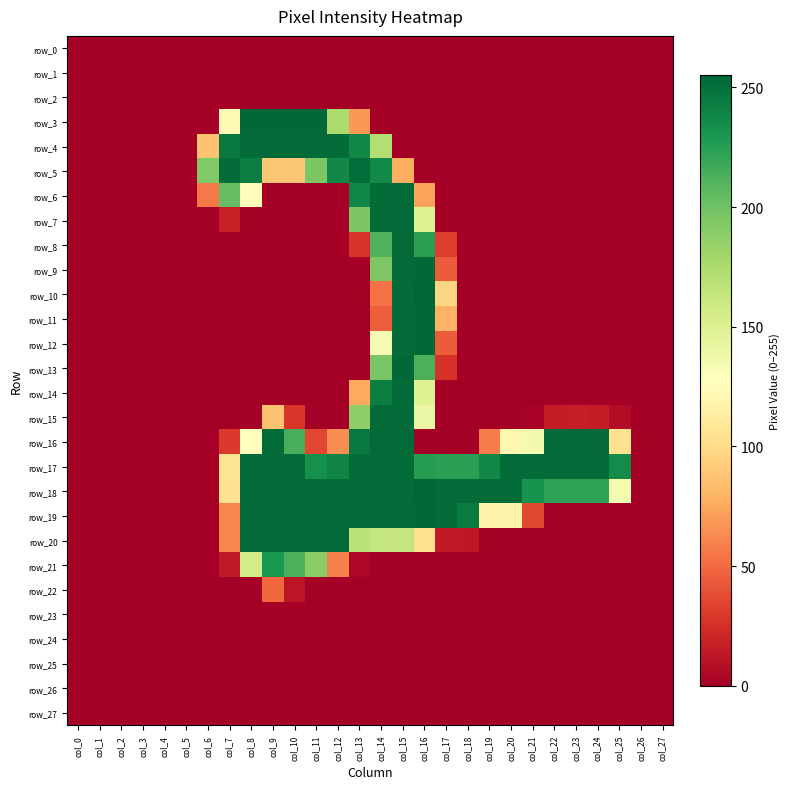

Reading left to right, what are all the values shown in this chart?

row_0: col_0=0	col_1=0	col_2=0	col_3=0	col_4=0	col_5=0	col_6=0	col_7=0	col_8=0	col_9=0	col_10=0	col_11=0	col_12=0	col_13=0	col_14=0	col_15=0	col_16=0	col_17=0	col_18=0	col_19=0	col_20=0	col_21=0	col_22=0	col_23=0	col_24=0	col_25=0	col_26=0	col_27=0
row_1: col_0=0	col_1=0	col_2=0	col_3=0	col_4=0	col_5=0	col_6=0	col_7=0	col_8=0	col_9=0	col_10=0	col_11=0	col_12=0	col_13=0	col_14=0	col_15=0	col_16=0	col_17=0	col_18=0	col_19=0	col_20=0	col_21=0	col_22=0	col_23=0	col_24=0	col_25=0	col_26=0	col_27=0
row_2: col_0=0	col_1=0	col_2=0	col_3=0	col_4=0	col_5=0	col_6=0	col_7=0	col_8=0	col_9=0	col_10=0	col_11=0	col_12=0	col_13=0	col_14=0	col_15=0	col_16=0	col_17=0	col_18=0	col_19=0	col_20=0	col_21=0	col_22=0	col_23=0	col_24=0	col_25=0	col_26=0	col_27=0
row_3: col_0=0	col_1=0	col_2=0	col_3=0	col_4=0	col_5=0	col_6=0	col_7=123	col_8=254	col_9=254	col_10=254	col_11=254	col_12=175	col_13=68	col_14=0	col_15=0	col_16=0	col_17=0	col_18=0	col_19=0	col_20=0	col_21=0	col_22=0	col_23=0	col_24=0	col_25=0	col_26=0	col_27=0
row_4: col_0=0	col_1=0	col_2=0	col_3=0	col_4=0	col_5=0	col_6=87	col_7=246	col_8=253	col_9=253	col_10=253	col_11=253	col_12=253	col_13=238	col_14=172	col_15=0	col_16=0	col_17=0	col_18=0	col_19=0	col_20=0	col_21=0	col_22=0	col_23=0	col_24=0	col_25=0	col_26=0	col_27=0
row_5: col_0=0	col_1=0	col_2=0	col_3=0	col_4=0	col_5=0	col_6=193	col_7=253	col_8=243	col_9=89	col_10=89	col_11=195	col_12=238	col_13=252	col_14=237	col_15=77	col_16=0	col_17=0	col_18=0	col_19=0	col_20=0	col_21=0	col_22=0	col_23=0	col_24=0	col_25=0	col_26=0	col_27=0
row_6: col_0=0	col_1=0	col_2=0	col_3=0	col_4=0	col_5=0	col_6=56	col_7=204	col_8=126	col_9=0	col_10=0	col_11=0	col_12=0	col_13=239	col_14=253	col_15=253	col_16=72	col_17=0	col_18=0	col_19=0	col_20=0	col_21=0	col_22=0	col_23=0	col_24=0	col_25=0	col_26=0	col_27=0
row_7: col_0=0	col_1=0	col_2=0	col_3=0	col_4=0	col_5=0	col_6=0	col_7=17	col_8=0	col_9=0	col_10=0	col_11=0	col_12=0	col_13=195	col_14=253	col_15=253	col_16=149	col_17=0	col_18=0	col_19=0	col_20=0	col_21=0	col_22=0	col_23=0	col_24=0	col_25=0	col_26=0	col_27=0
row_8: col_0=0	col_1=0	col_2=0	col_3=0	col_4=0	col_5=0	col_6=0	col_7=0	col_8=0	col_9=0	col_10=0	col_11=0	col_12=0	col_13=27	col_14=211	col_15=253	col_16=224	col_17=31	col_18=0	col_19=0	col_20=0	col_21=0	col_22=0	col_23=0	col_24=0	col_25=0	col_26=0	col_27=0
row_9: col_0=0	col_1=0	col_2=0	col_3=0	col_4=0	col_5=0	col_6=0	col_7=0	col_8=0	col_9=0	col_10=0	col_11=0	col_12=0	col_13=0	col_14=194	col_15=253	col_16=254	col_17=44	col_18=0	col_19=0	col_20=0	col_21=0	col_22=0	col_23=0	col_24=0	col_25=0	col_26=0	col_27=0
row_10: col_0=0	col_1=0	col_2=0	col_3=0	col_4=0	col_5=0	col_6=0	col_7=0	col_8=0	col_9=0	col_10=0	col_11=0	col_12=0	col_13=0	col_14=53	col_15=253	col_16=255	col_17=97	col_18=0	col_19=0	col_20=0	col_21=0	col_22=0	col_23=0	col_24=0	col_25=0	col_26=0	col_27=0
row_11: col_0=0	col_1=0	col_2=0	col_3=0	col_4=0	col_5=0	col_6=0	col_7=0	col_8=0	col_9=0	col_10=0	col_11=0	col_12=0	col_13=0	col_14=45	col_15=253	col_16=254	col_17=79	col_18=0	col_19=0	col_20=0	col_21=0	col_22=0	col_23=0	col_24=0	col_25=0	col_26=0	col_27=0
row_12: col_0=0	col_1=0	col_2=0	col_3=0	col_4=0	col_5=0	col_6=0	col_7=0	col_8=0	col_9=0	col_10=0	col_11=0	col_12=0	col_13=0	col_14=133	col_15=253	col_16=254	col_17=44	col_18=0	col_19=0	col_20=0	col_21=0	col_22=0	col_23=0	col_24=0	col_25=0	col_26=0	col_27=0
row_13: col_0=0	col_1=0	col_2=0	col_3=0	col_4=0	col_5=0	col_6=0	col_7=0	col_8=0	col_9=0	col_10=0	col_11=0	col_12=0	col_13=0	col_14=196	col_15=254	col_16=213	col_17=26	col_18=0	col_19=0	col_20=0	col_21=0	col_22=0	col_23=0	col_24=0	col_25=0	col_26=0	col_27=0
row_14: col_0=0	col_1=0	col_2=0	col_3=0	col_4=0	col_5=0	col_6=0	col_7=0	col_8=0	col_9=0	col_10=0	col_11=0	col_12=0	col_13=75	col_14=243	col_15=253	col_16=149	col_17=0	col_18=0	col_19=0	col_20=0	col_21=0	col_22=0	col_23=0	col_24=0	col_25=0	col_26=0	col_27=0
row_15: col_0=0	col_1=0	col_2=0	col_3=0	col_4=0	col_5=0	col_6=0	col_7=0	col_8=1	col_9=87	col_10=28	col_11=0	col_12=0	col_13=187	col_14=253	col_15=253	col_16=141	col_17=0	col_18=0	col_19=0	col_20=0	col_21=2	col_22=15	col_23=16	col_24=15	col_25=7	col_26=0	col_27=0
row_16: col_0=0	col_1=0	col_2=0	col_3=0	col_4=0	col_5=0	col_6=0	col_7=29	col_8=128	col_9=253	col_10=214	col_11=35	col_12=64	col_13=246	col_14=253	col_15=253	col_16=0	col_17=0	col_18=0	col_19=57	col_20=120	col_21=135	col_22=253	col_23=253	col_24=253	col_25=104	col_26=0	col_27=0
row_17: col_0=0	col_1=0	col_2=0	col_3=0	col_4=0	col_5=0	col_6=0	col_7=105	col_8=253	col_9=253	col_10=253	col_11=233	col_12=240	col_13=253	col_14=253	col_15=253	col_16=226	col_17=224	col_18=224	col_19=238	col_20=253	col_21=253	col_22=253	col_23=253	col_24=253	col_25=236	col_26=0	col_27=0
row_18: col_0=0	col_1=0	col_2=0	col_3=0	col_4=0	col_5=0	col_6=0	col_7=104	col_8=253	col_9=253	col_10=253	col_11=253	col_12=253	col_13=253	col_14=253	col_15=253	col_16=255	col_17=253	col_18=253	col_19=253	col_20=253	col_21=232	col_22=223	col_23=223	col_24=223	col_25=134	col_26=0	col_27=0
row_19: col_0=0	col_1=0	col_2=0	col_3=0	col_4=0	col_5=0	col_6=0	col_7=61	col_8=253	col_9=253	col_10=253	col_11=253	col_12=253	col_13=253	col_14=253	col_15=253	col_16=254	col_17=253	col_18=245	col_19=119	col_20=119	col_21=35	col_22=0	col_23=0	col_24=0	col_25=0	col_26=0	col_27=0
row_20: col_0=0	col_1=0	col_2=0	col_3=0	col_4=0	col_5=0	col_6=0	col_7=61	col_8=253	col_9=253	col_10=253	col_11=253	col_12=253	col_13=168	col_14=163	col_15=163	col_16=103	col_17=14	col_18=13	col_19=0	col_20=0	col_21=0	col_22=0	col_23=0	col_24=0	col_25=0	col_26=0	col_27=0
row_21: col_0=0	col_1=0	col_2=0	col_3=0	col_4=0	col_5=0	col_6=0	col_7=14	col_8=156	col_9=229	col_10=213	col_11=190	col_12=59	col_13=4	col_14=0	col_15=0	col_16=0	col_17=0	col_18=0	col_19=0	col_20=0	col_21=0	col_22=0	col_23=0	col_24=0	col_25=0	col_26=0	col_27=0
row_22: col_0=0	col_1=0	col_2=0	col_3=0	col_4=0	col_5=0	col_6=0	col_7=0	col_8=0	col_9=49	col_10=12	col_11=0	col_12=0	col_13=0	col_14=0	col_15=0	col_16=0	col_17=0	col_18=0	col_19=0	col_20=0	col_21=0	col_22=0	col_23=0	col_24=0	col_25=0	col_26=0	col_27=0
row_23: col_0=0	col_1=0	col_2=0	col_3=0	col_4=0	col_5=0	col_6=0	col_7=0	col_8=0	col_9=0	col_10=0	col_11=0	col_12=0	col_13=0	col_14=0	col_15=0	col_16=0	col_17=0	col_18=0	col_19=0	col_20=0	col_21=0	col_22=0	col_23=0	col_24=0	col_25=0	col_26=0	col_27=0
row_24: col_0=0	col_1=0	col_2=0	col_3=0	col_4=0	col_5=0	col_6=0	col_7=0	col_8=0	col_9=0	col_10=0	col_11=0	col_12=0	col_13=0	col_14=0	col_15=0	col_16=0	col_17=0	col_18=0	col_19=0	col_20=0	col_21=0	col_22=0	col_23=0	col_24=0	col_25=0	col_26=0	col_27=0
row_25: col_0=0	col_1=0	col_2=0	col_3=0	col_4=0	col_5=0	col_6=0	col_7=0	col_8=0	col_9=0	col_10=0	col_11=0	col_12=0	col_13=0	col_14=0	col_15=0	col_16=0	col_17=0	col_18=0	col_19=0	col_20=0	col_21=0	col_22=0	col_23=0	col_24=0	col_25=0	col_26=0	col_27=0
row_26: col_0=0	col_1=0	col_2=0	col_3=0	col_4=0	col_5=0	col_6=0	col_7=0	col_8=0	col_9=0	col_10=0	col_11=0	col_12=0	col_13=0	col_14=0	col_15=0	col_16=0	col_17=0	col_18=0	col_19=0	col_20=0	col_21=0	col_22=0	col_23=0	col_24=0	col_25=0	col_26=0	col_27=0
row_27: col_0=0	col_1=0	col_2=0	col_3=0	col_4=0	col_5=0	col_6=0	col_7=0	col_8=0	col_9=0	col_10=0	col_11=0	col_12=0	col_13=0	col_14=0	col_15=0	col_16=0	col_17=0	col_18=0	col_19=0	col_20=0	col_21=0	col_22=0	col_23=0	col_24=0	col_25=0	col_26=0	col_27=0